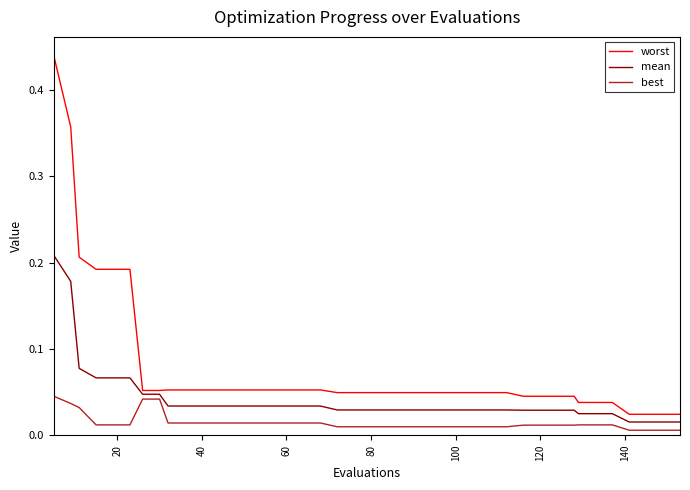

Which series has the largest total across all categories?

worst